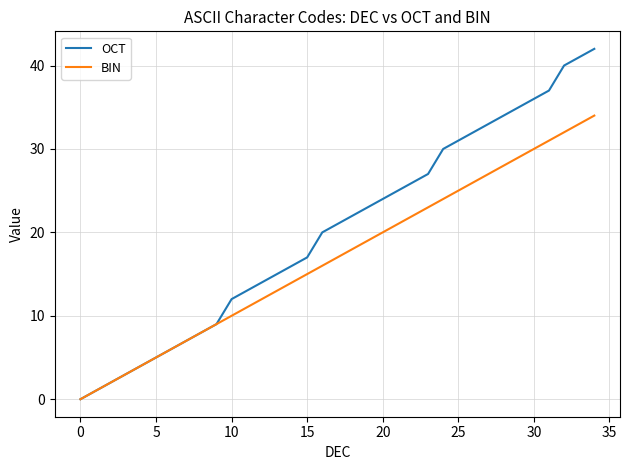

List the series in order of their overall mean, highest first.

OCT, BIN